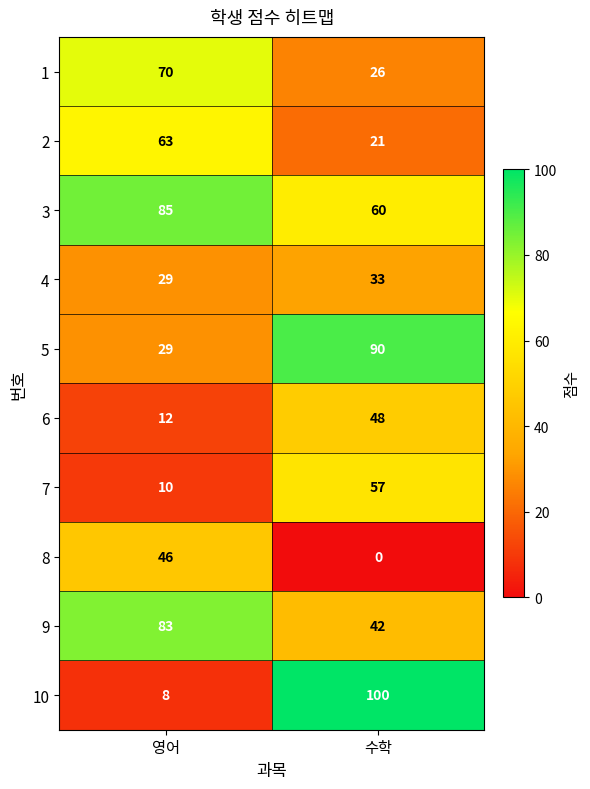

Is it true that 5 equals 90 at 수학?

True